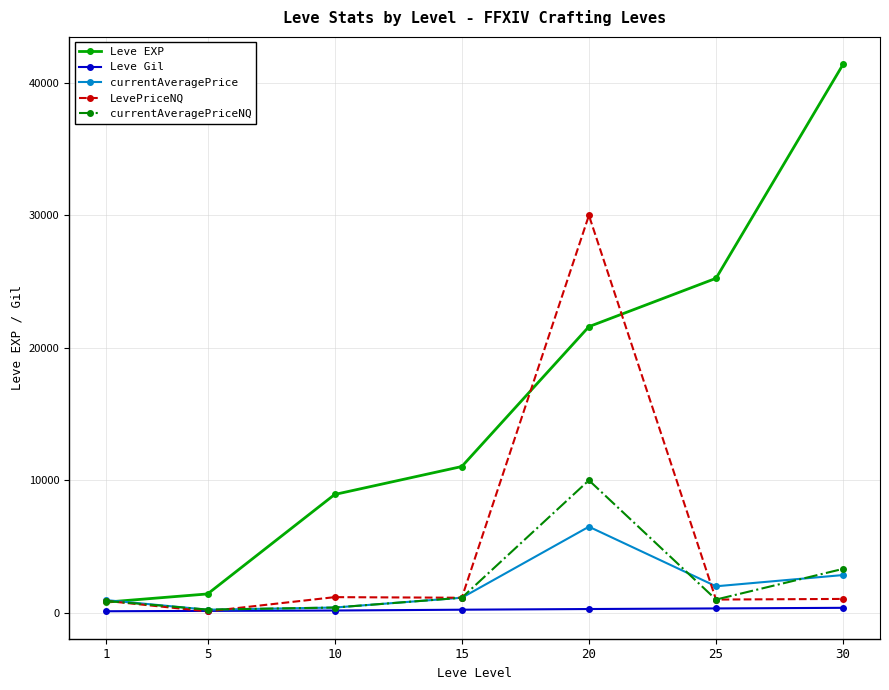

What is the maximum value for Leve EXP?

41410.0